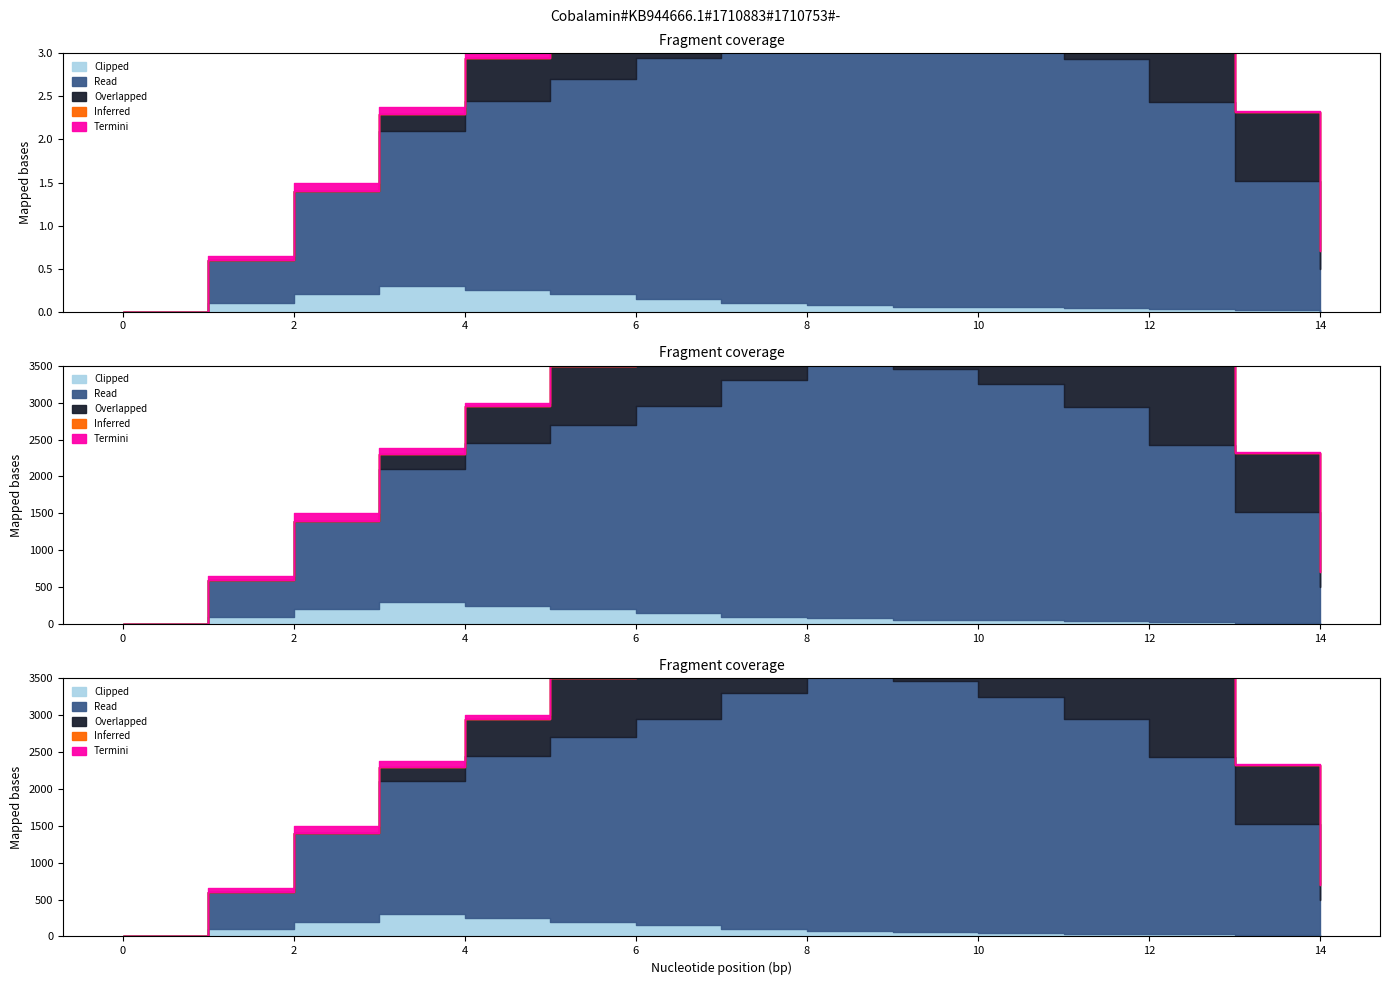

Rank the series at 2 from lowest to highest value.

Inferred, Overlapped, Termini, Clipped, Read